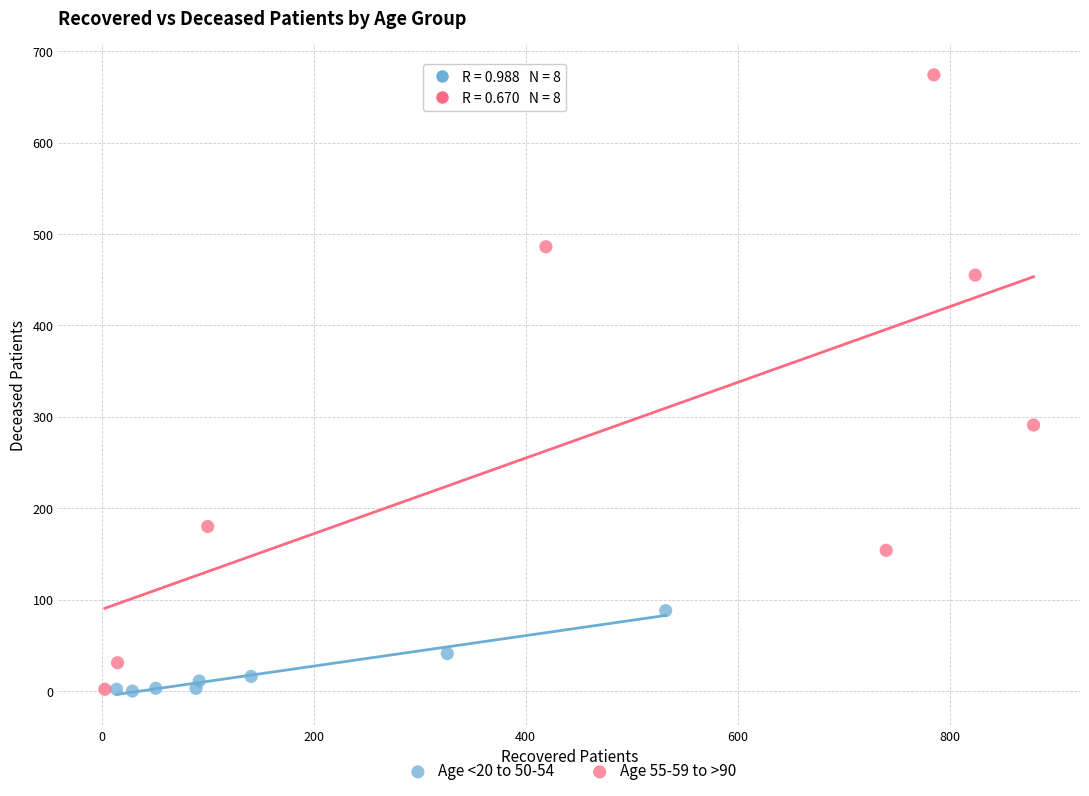

Which series has the widest spread of Y values?

Age 55-59 to >90